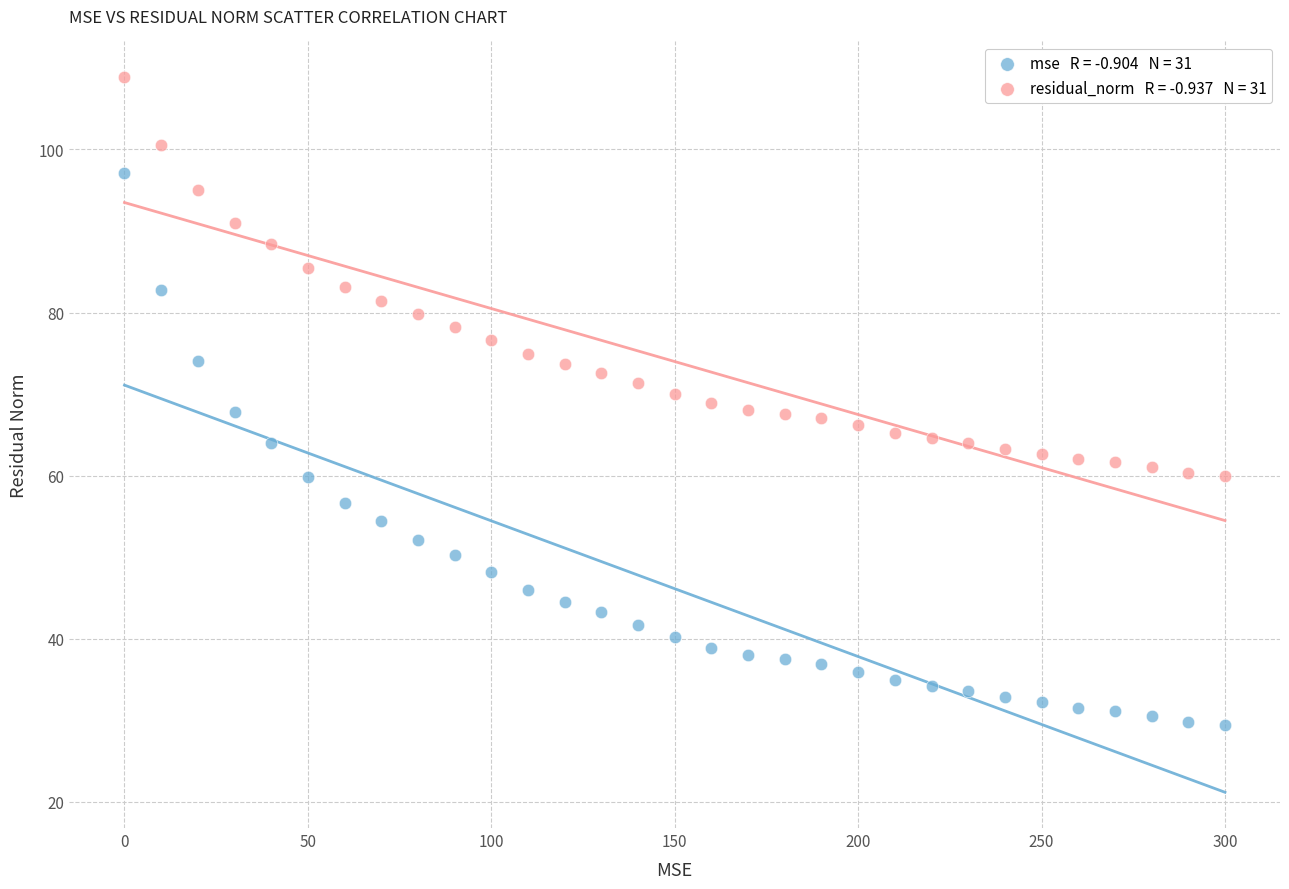

Across all data points, what is the range of X values (max minus min)?

300.0